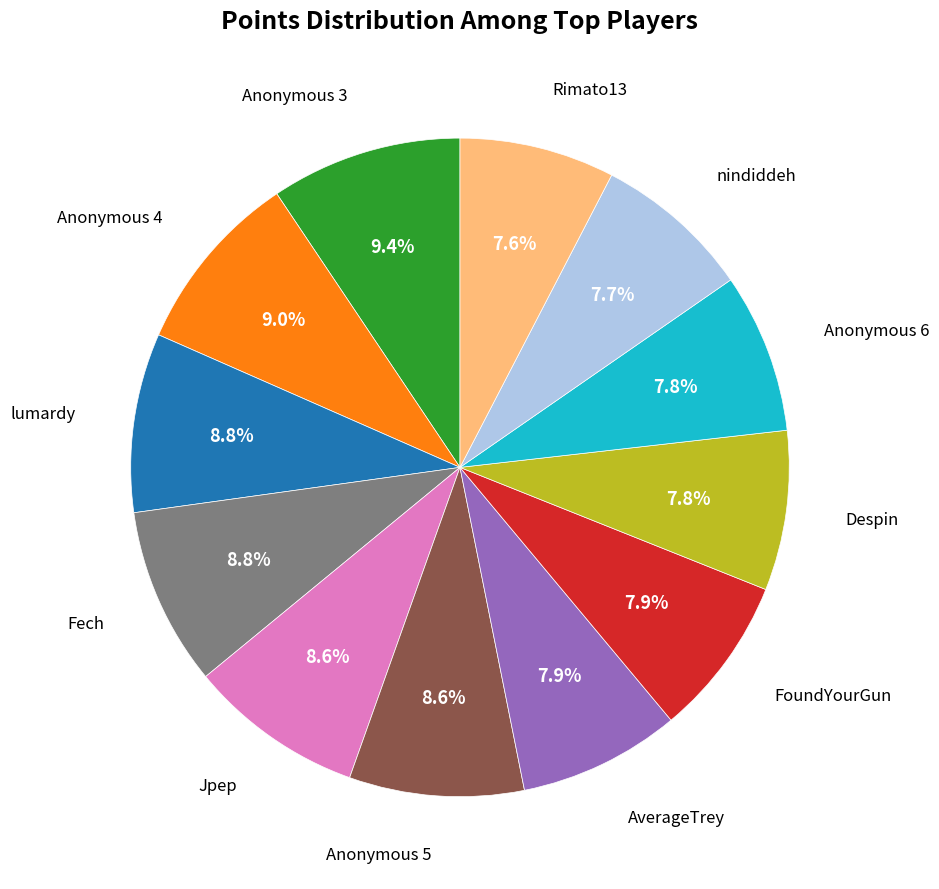

Is there a majority slice in this chart?

No